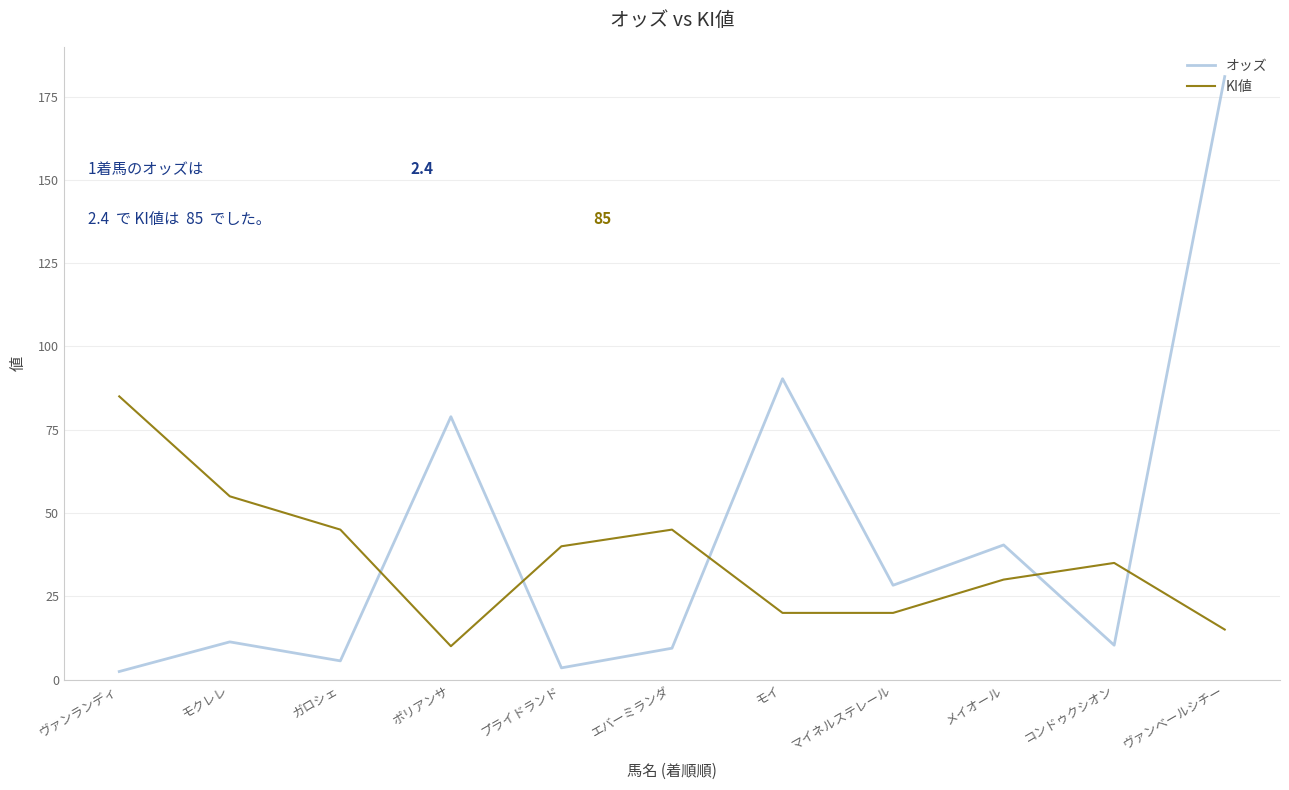

True or false: KI値 and オッズ intersect in this chart.

True